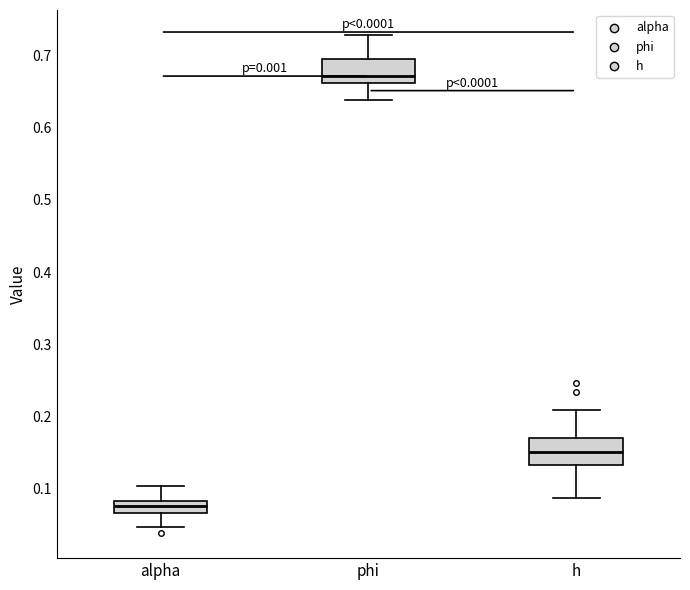

Reading left to right, read every box against the y-axis: the position of its median line, the range the box covers, and the ends of its whiskers. The values are not printed on the chart, so give them approximately, as read against the axis.

alpha: median 0.08 (inside the box), box 0.07 to 0.08, whiskers 0.05 to 0.10
phi: median 0.67, box 0.66 to 0.70, whiskers 0.64 to 0.73
h: median 0.15, box 0.13 to 0.17, whiskers 0.09 to 0.21